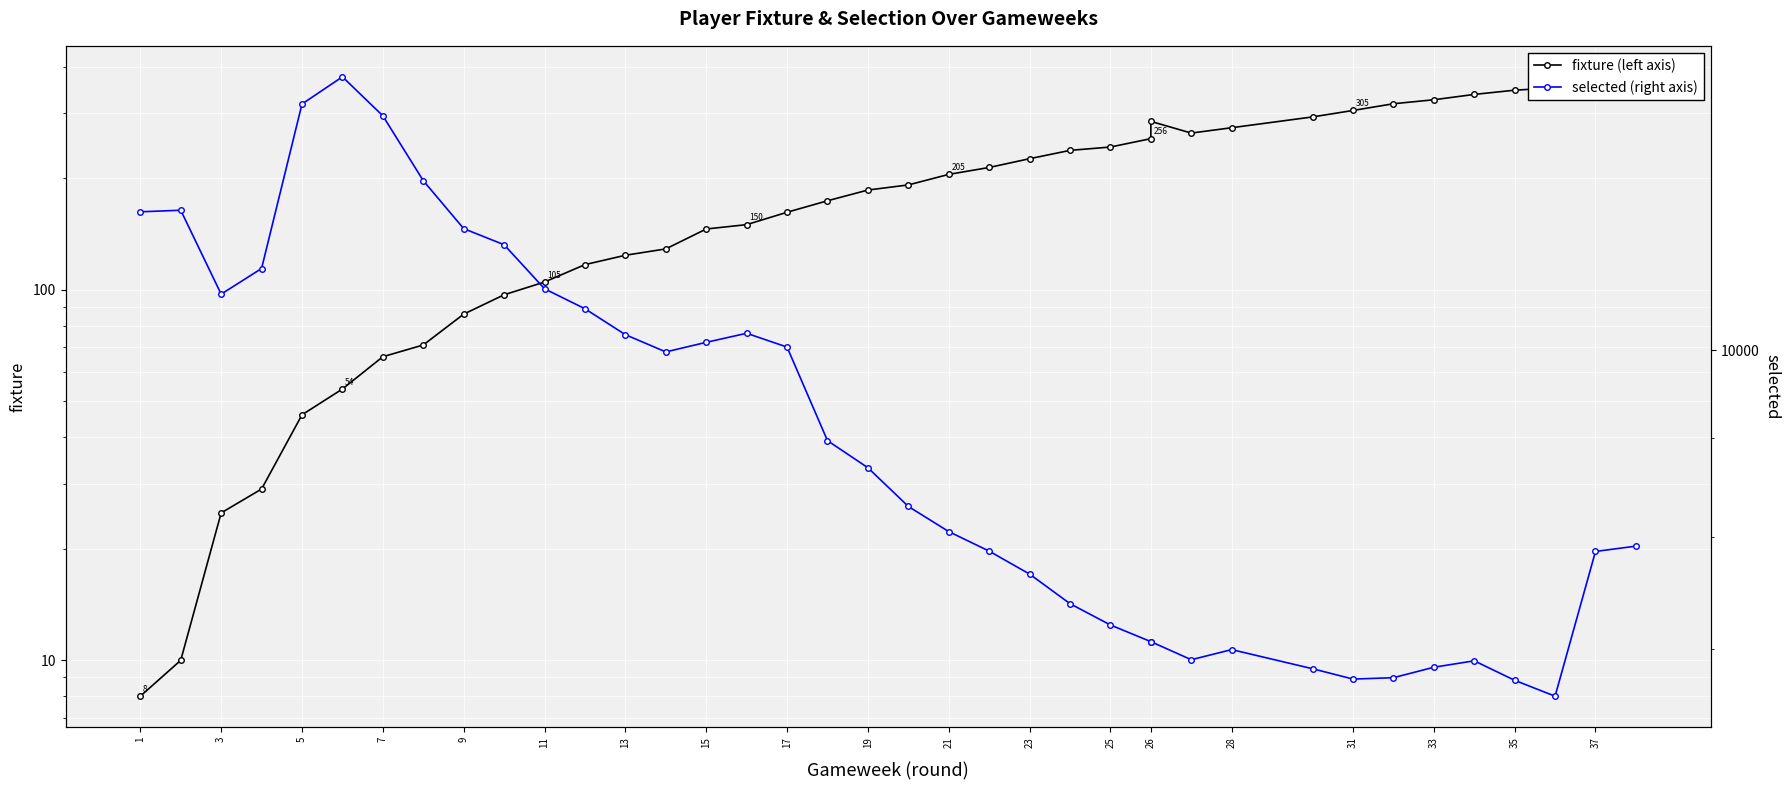

How many interior local peaks does the selected (right axis) series have?

5